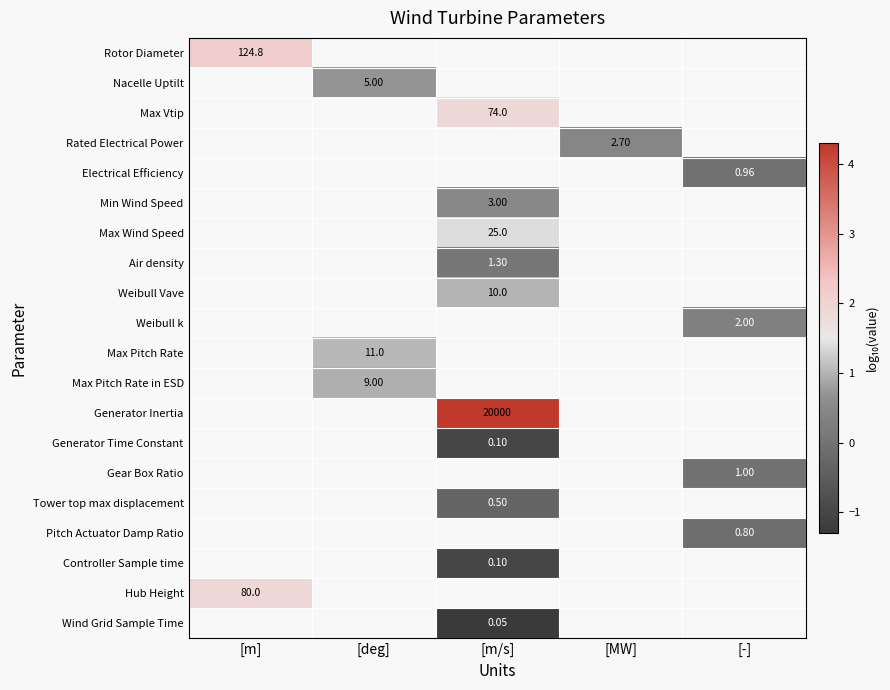

How many data points does each series have?

5